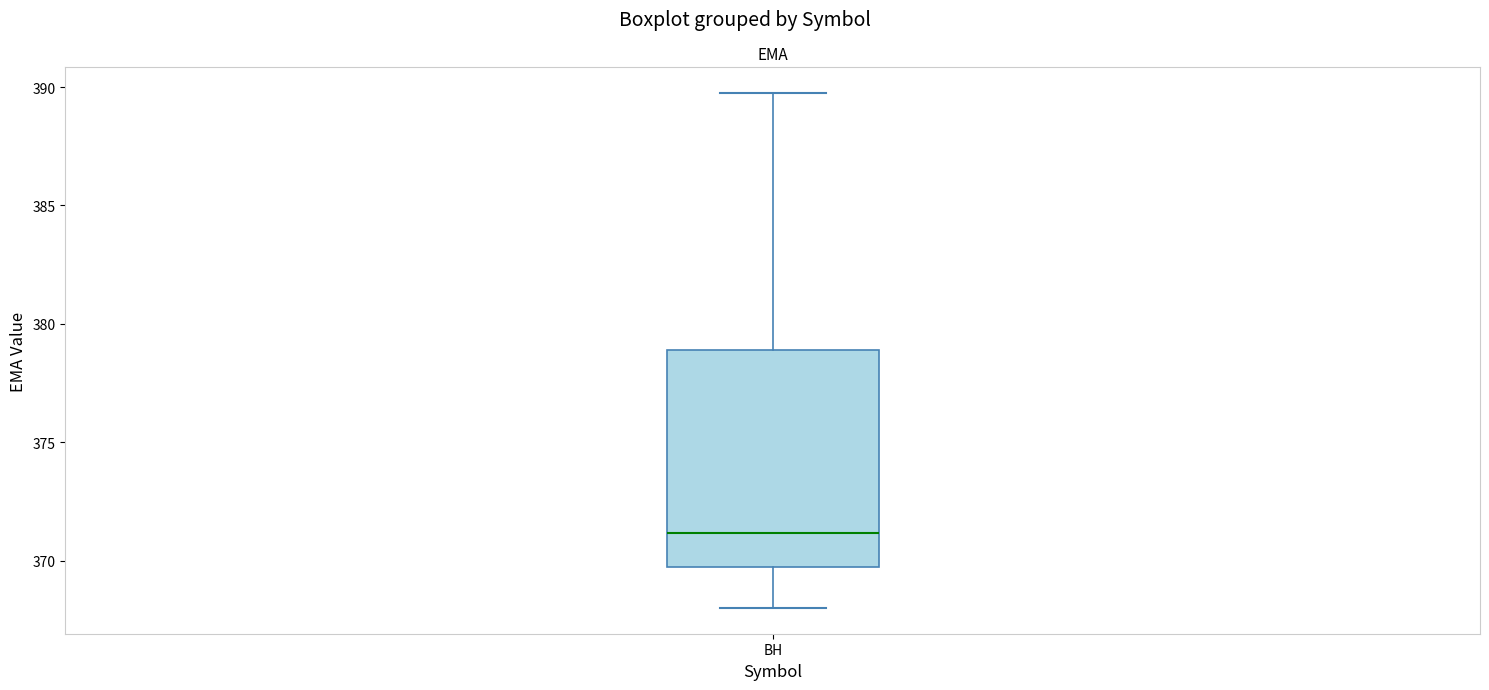

Transcribe this box plot: give where the median line is, the range the box spans, and where the two whiskers end, as read against the y-axis. The values are not printed on the chart, so give them approximately, as read against the axis.

median 371.0, box 369.5 to 379.0, whiskers 368.0 to 389.5